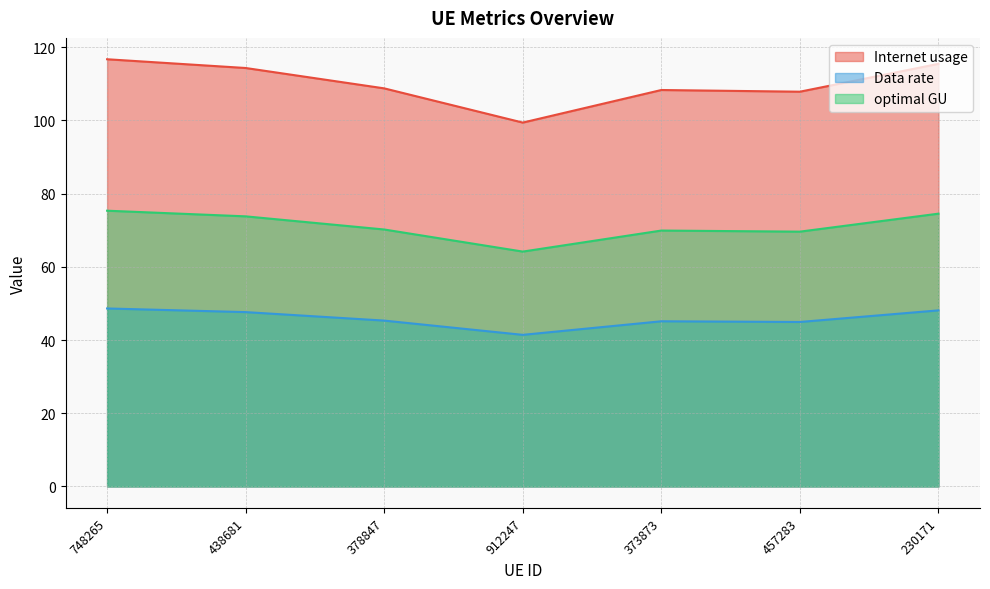

True or false: Data rate has a value of 19.3 at 912247.

False